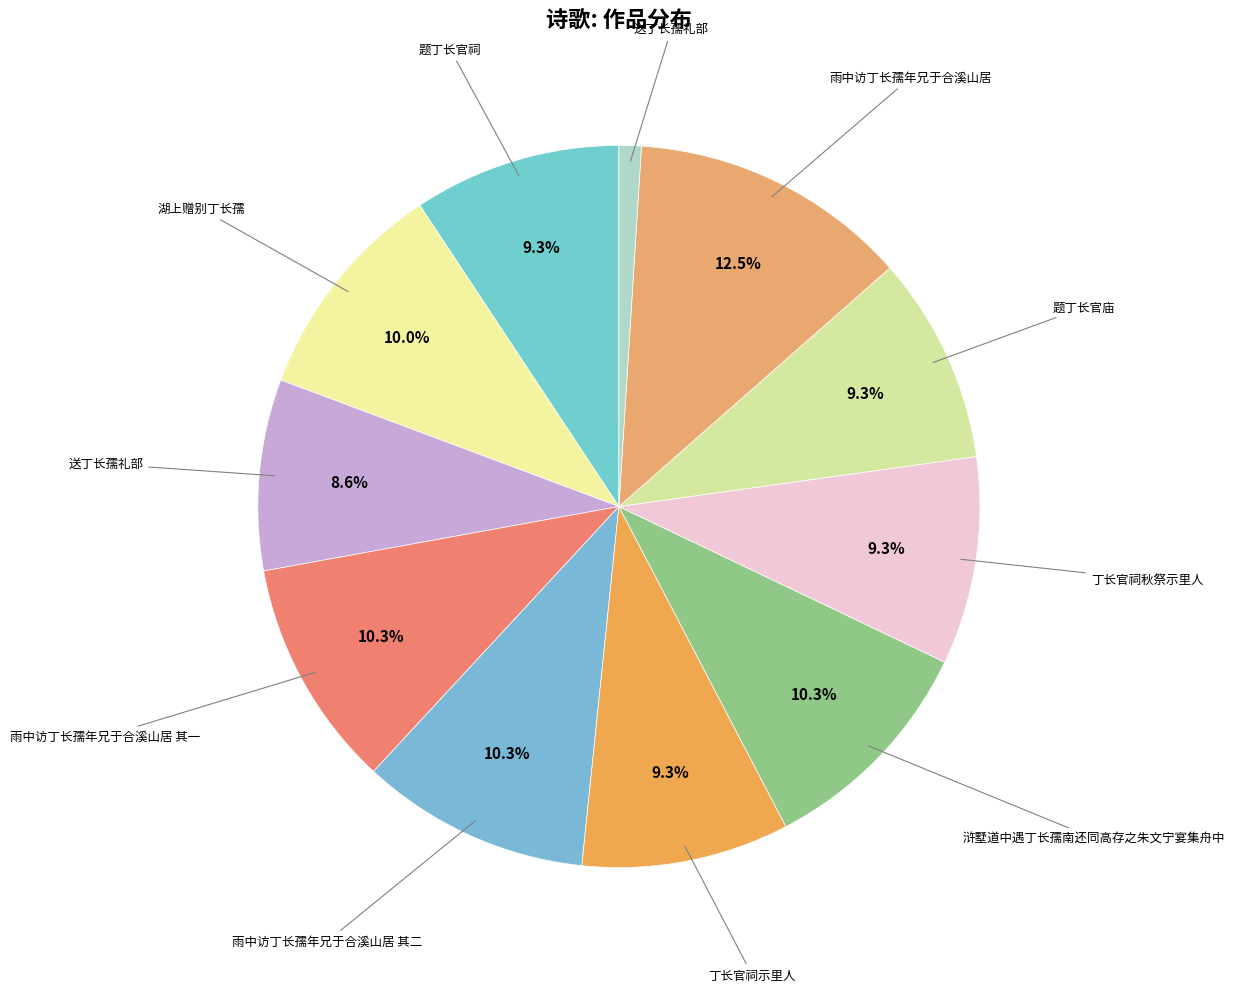

How many segments does this pie chart have?

11